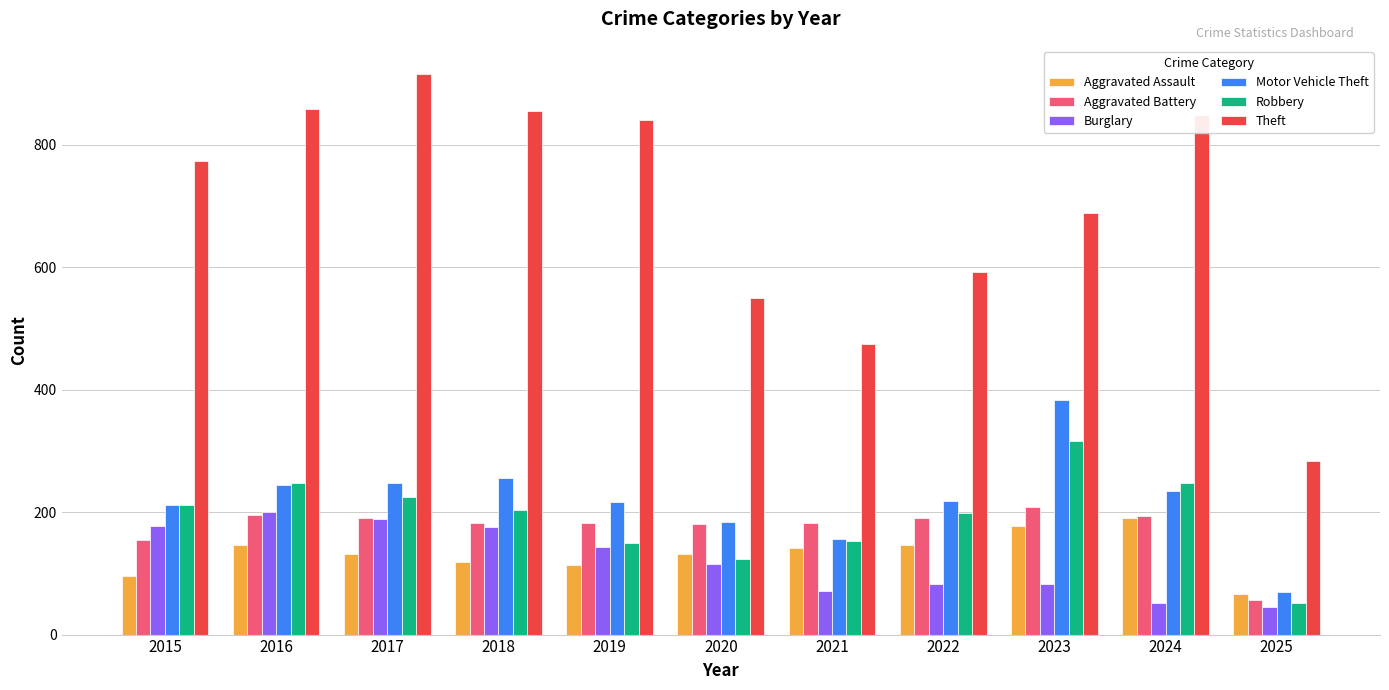

What are all the series names shown in the legend?

Aggravated Assault, Aggravated Battery, Burglary, Motor Vehicle Theft, Robbery, Theft